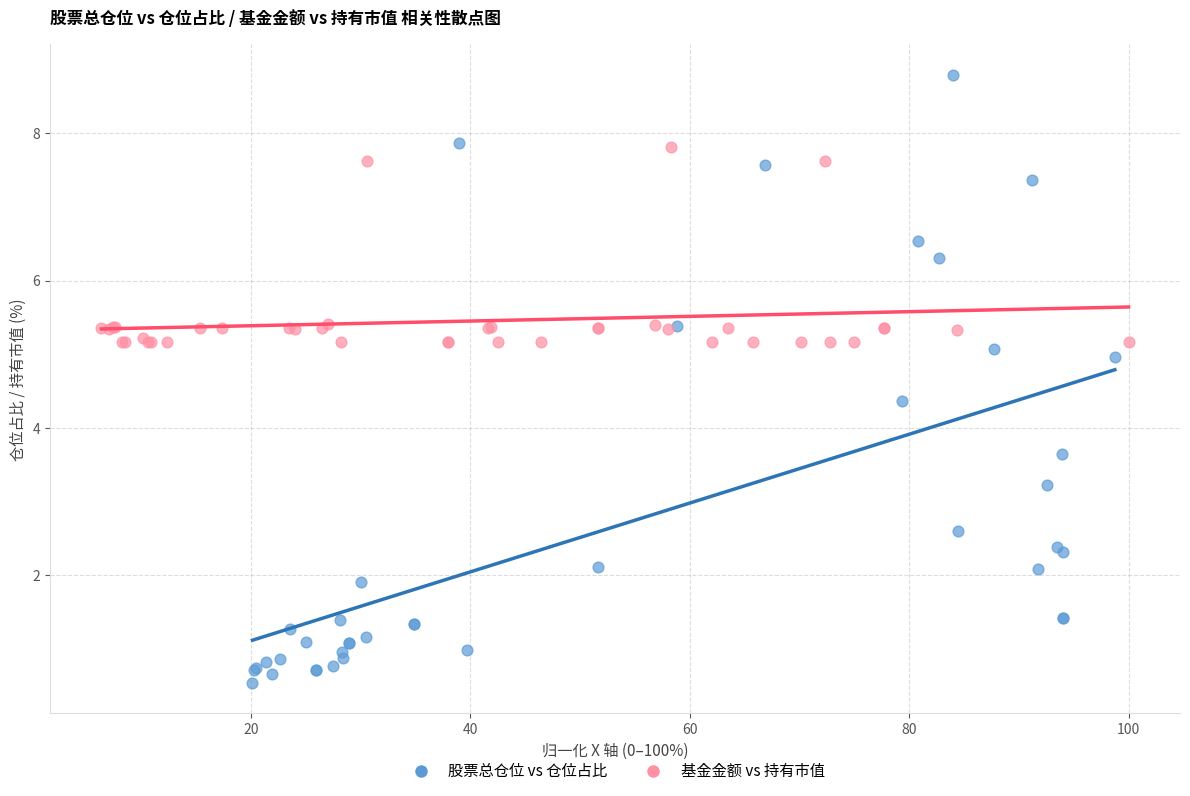

Which series reaches the minimum Y coordinate?

股票总仓位 vs 仓位占比